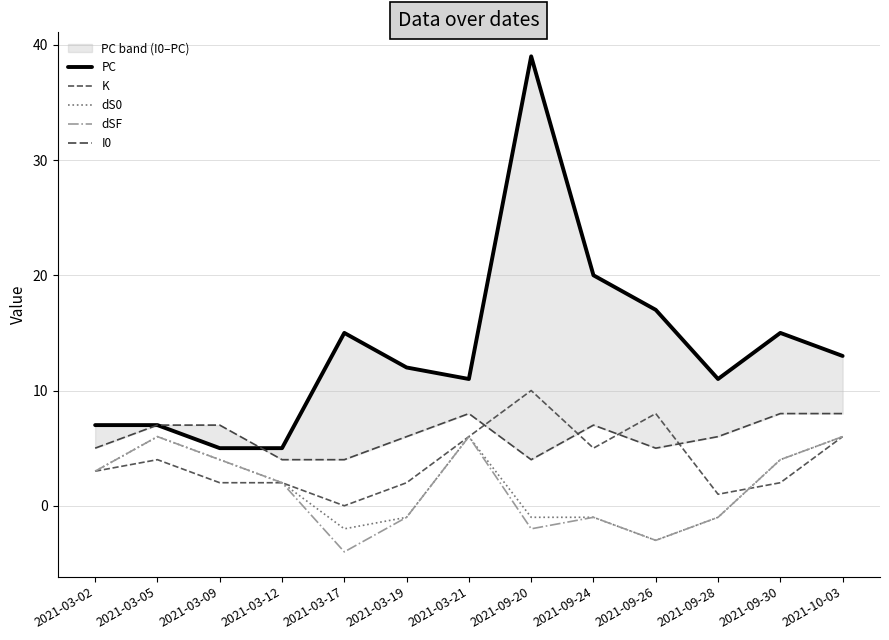

How many values in dSF are above zero?

7